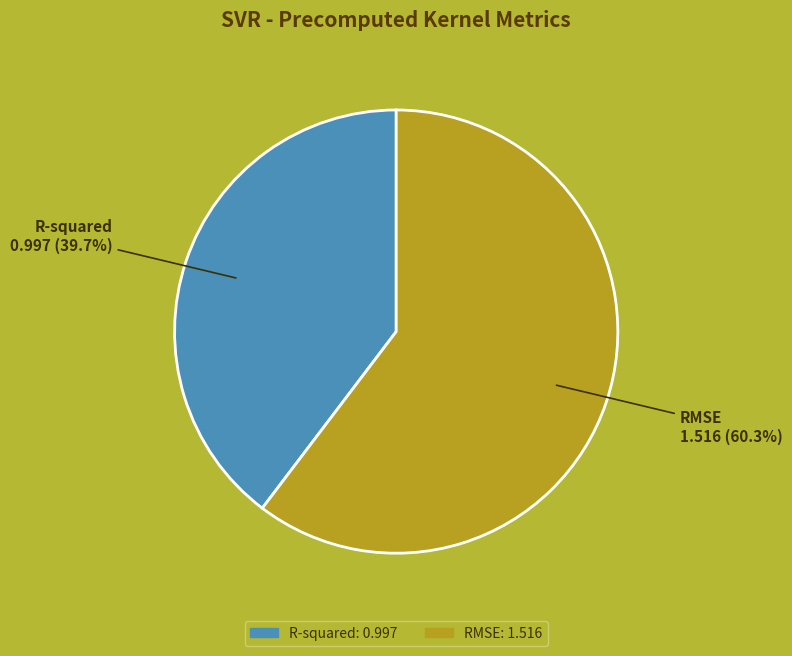

Combined, do R-squared and RMSE account for over 50%?

Yes